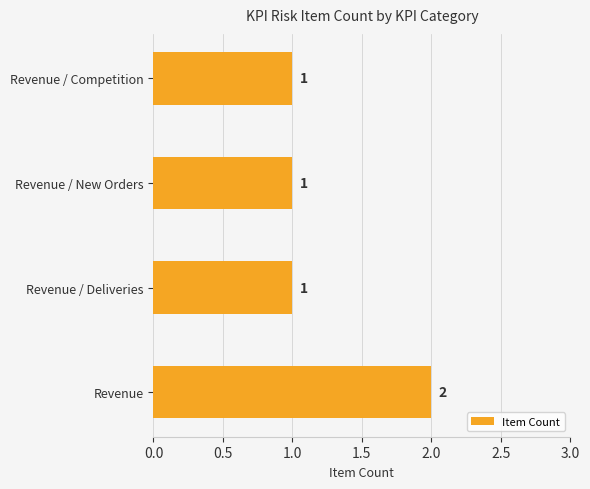

Approximately how many times larger is the value at Revenue / Deliveries compared to Revenue / New Orders?

1.0